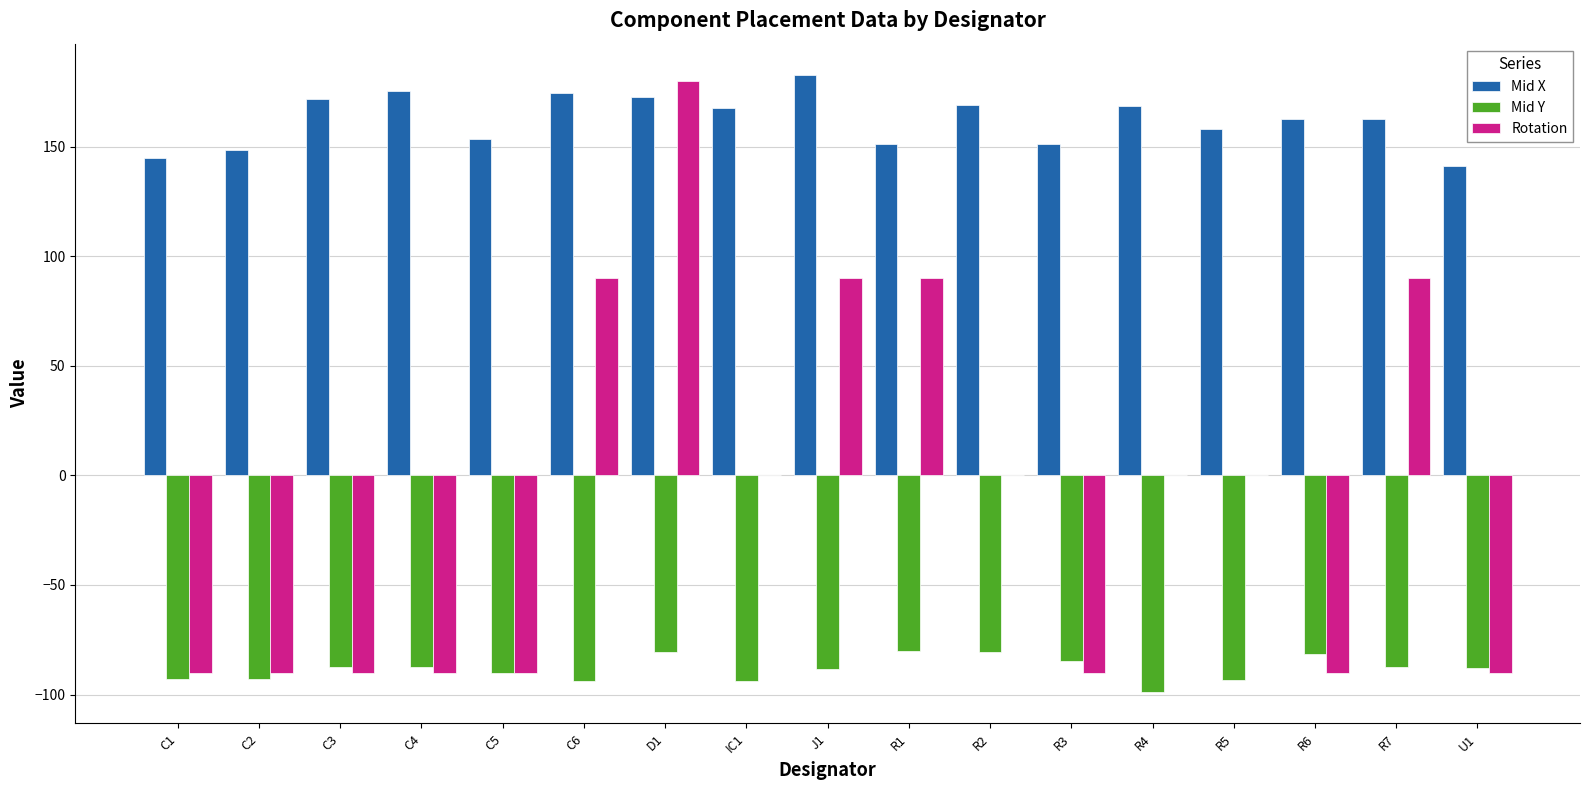

What is the sum of the Rotation values at R3 and D1?

90.0